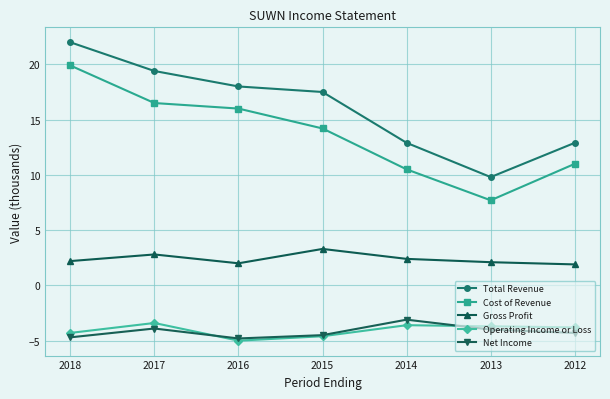

Is it true that Gross Profit equals 2.2 at 2018?

True